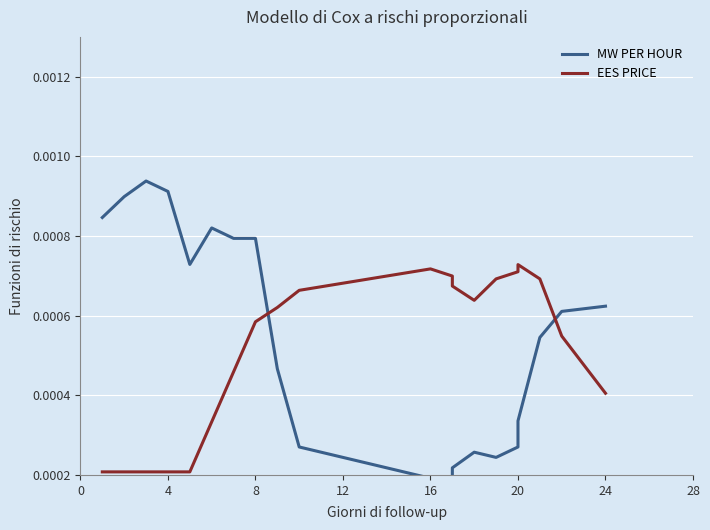

List the series in order of their overall mean, highest first.

MW PER HOUR, EES PRICE